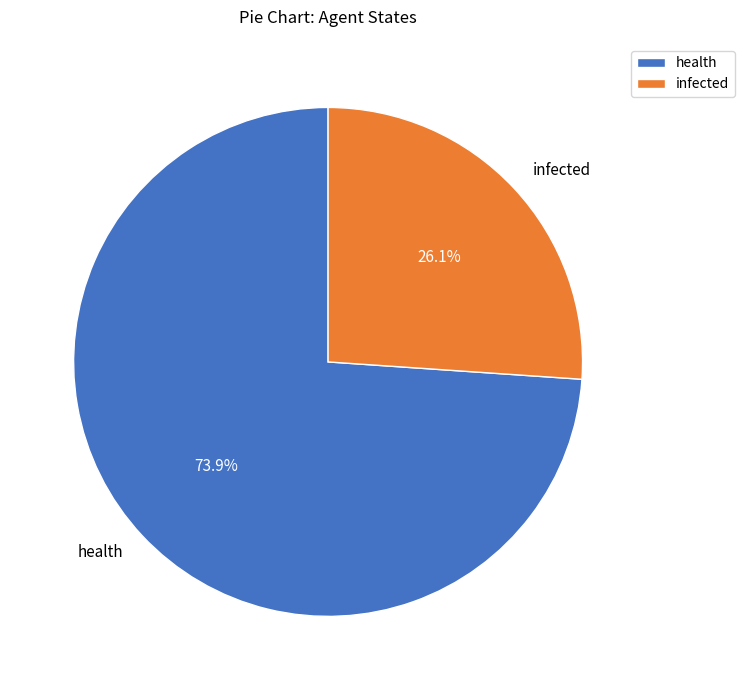

Which slice is the largest?

health